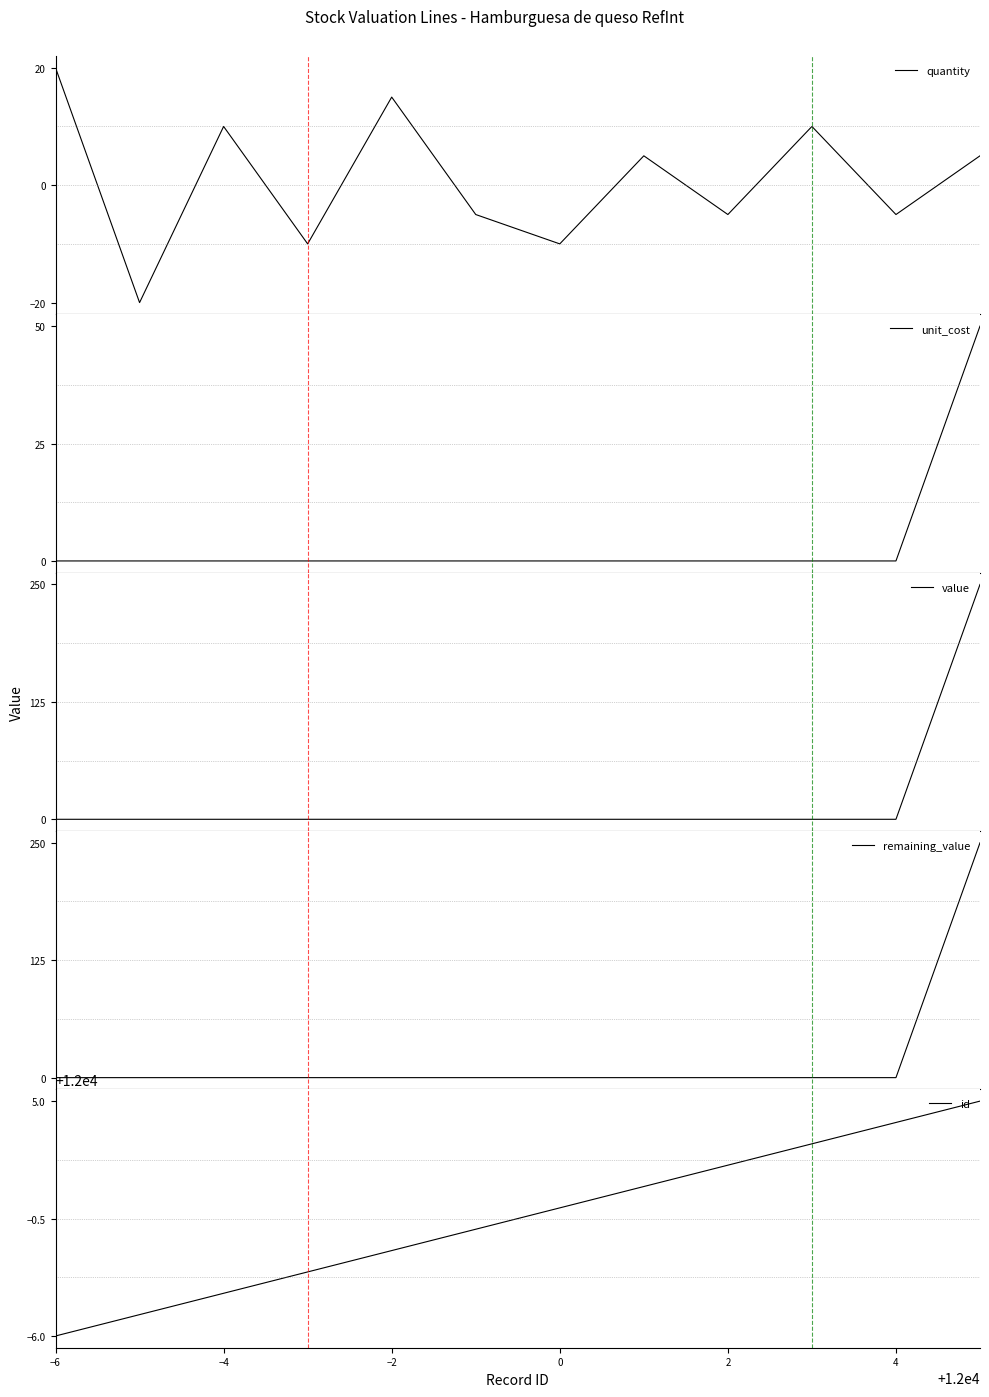

Which category has the lowest value in the id series?

−6